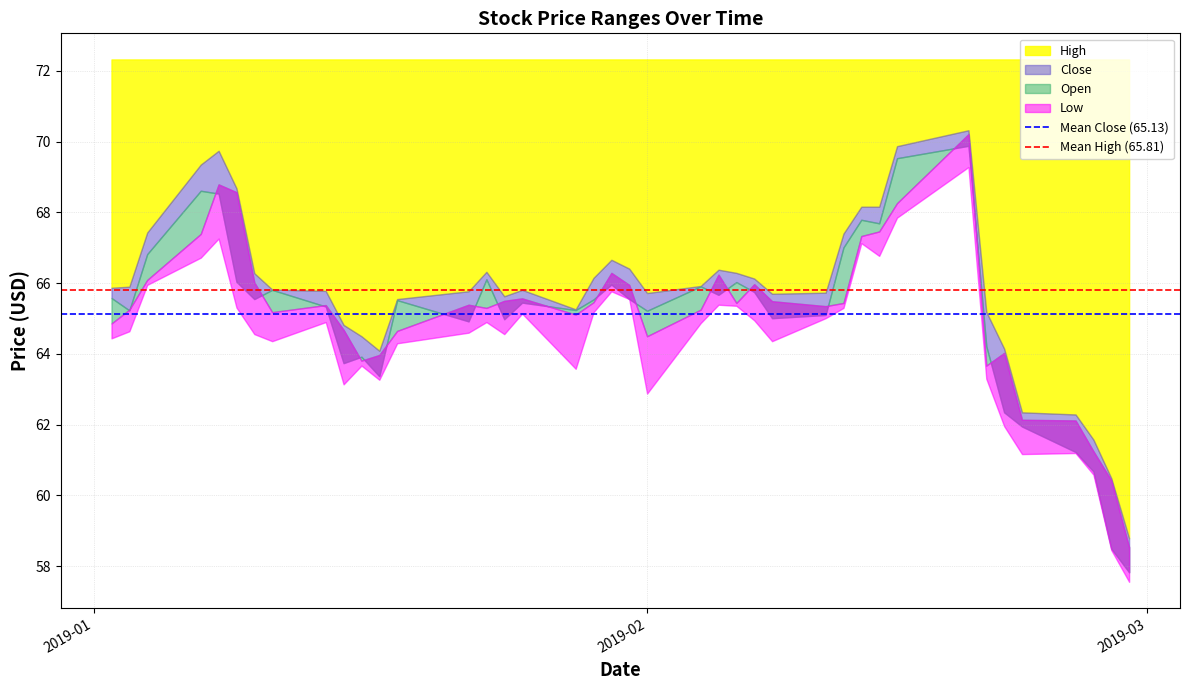

Between 2019-01 and 2019-02, which is larger?

2019-01